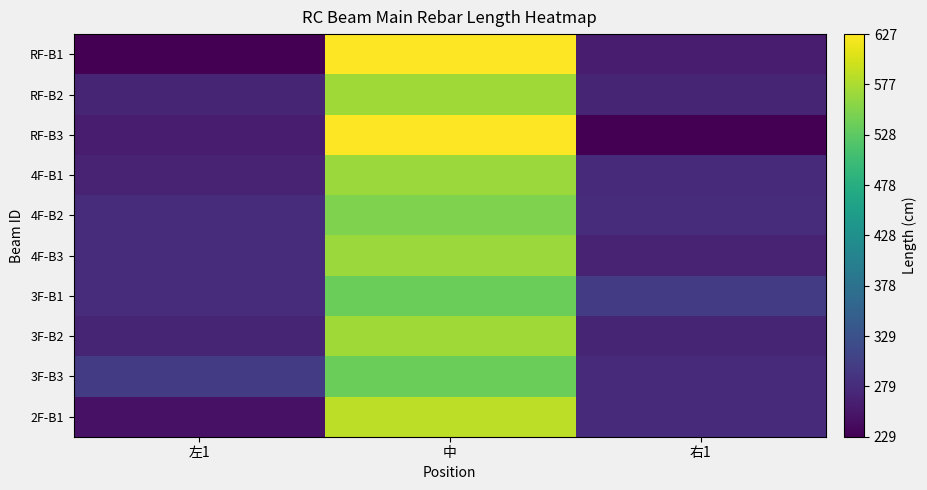

Between 左1 and 中, which series saw the biggest shift?

RF-B1